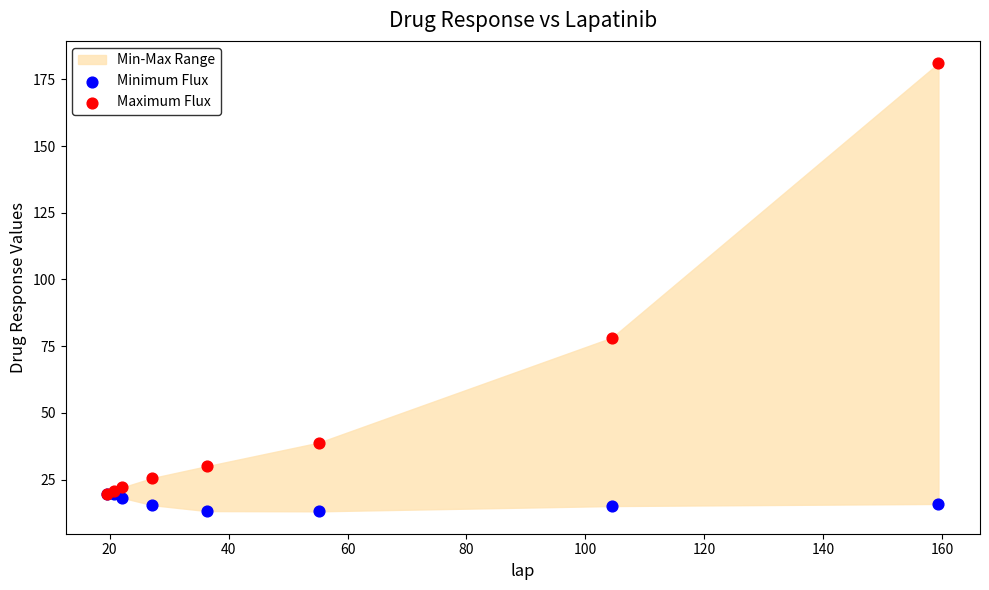

In the Maximum Flux series, what Y value is closest to 100?

78.2